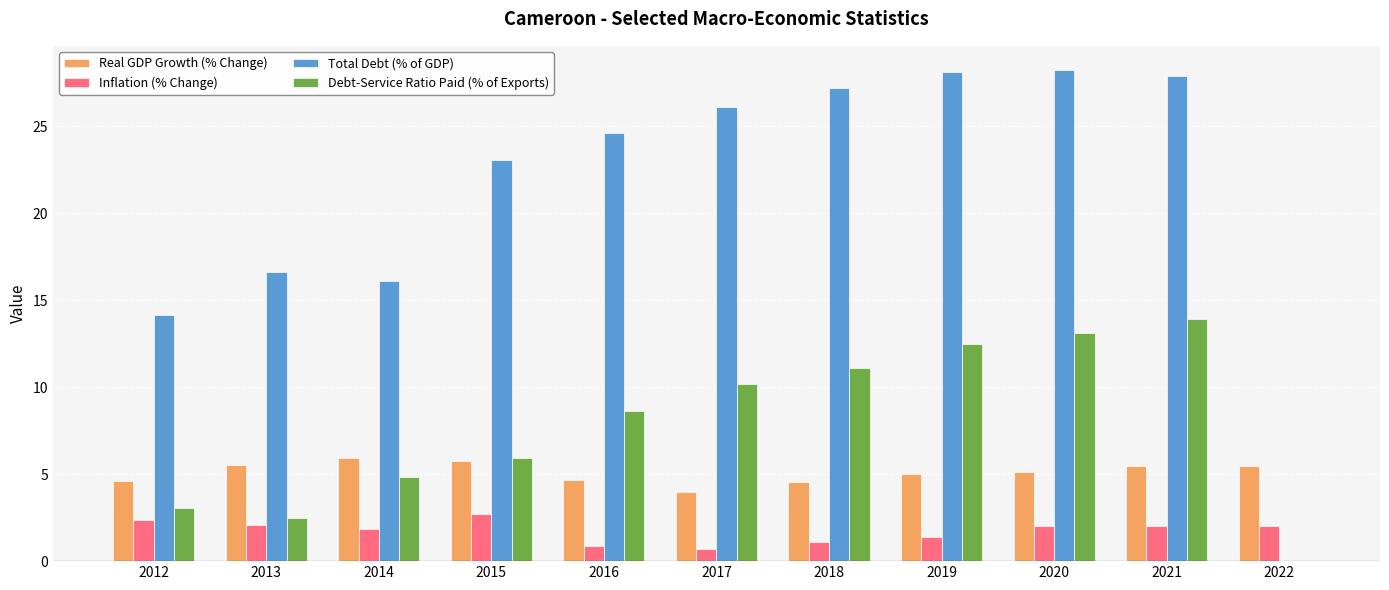

Where is Total Debt (% of GDP) nearest to the value 14?

2012